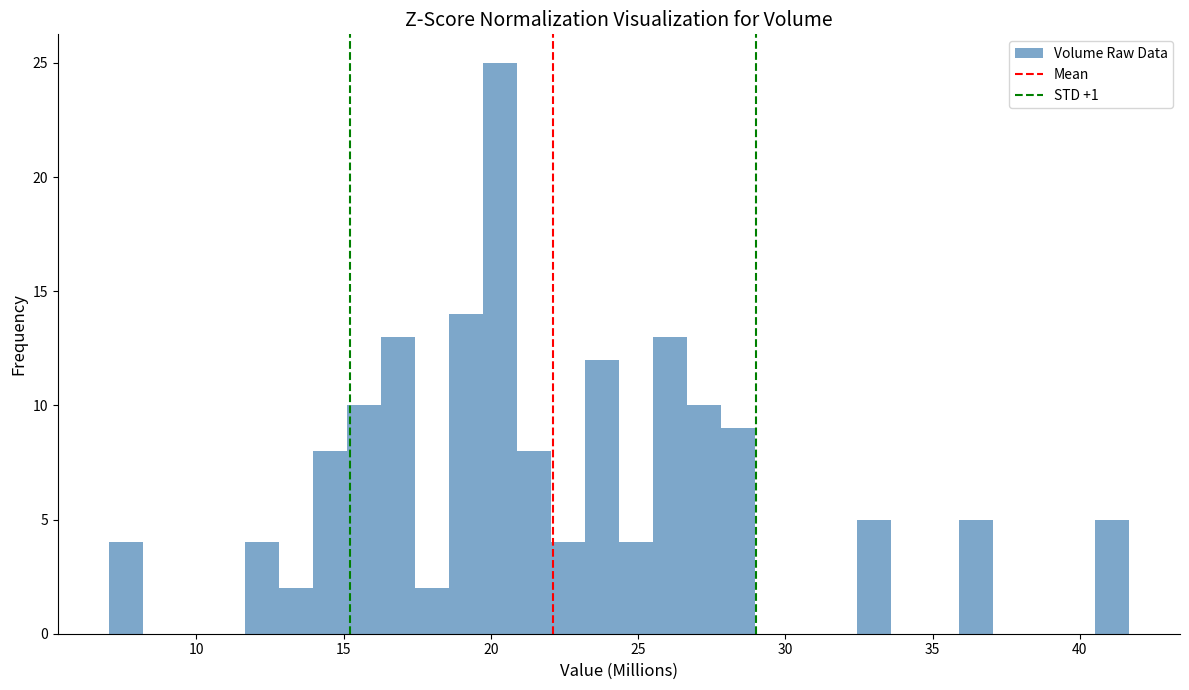

Read against the x-axis, roughly where is the centre of the tallest bar?

20.5